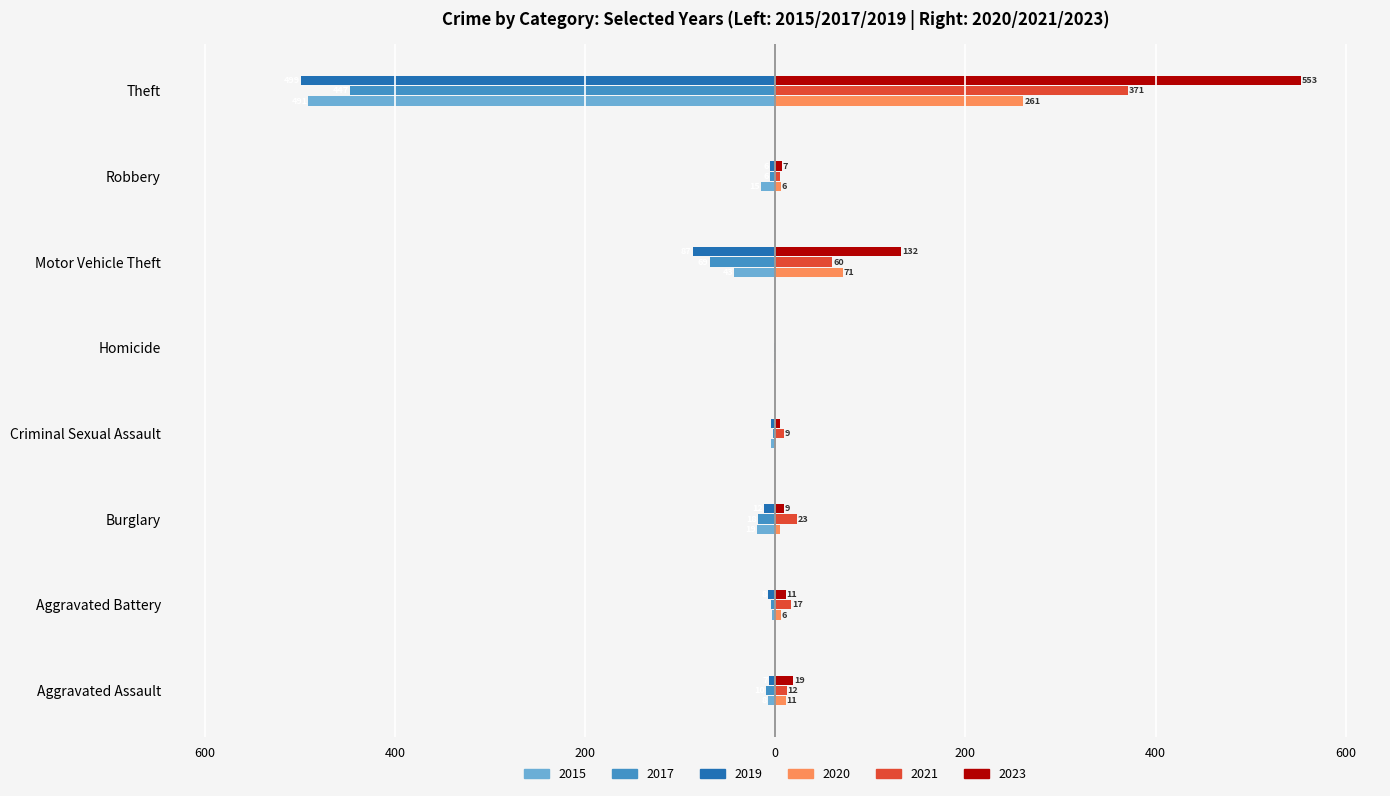

The 2021 series shows 5 at Robbery. True or false?

True